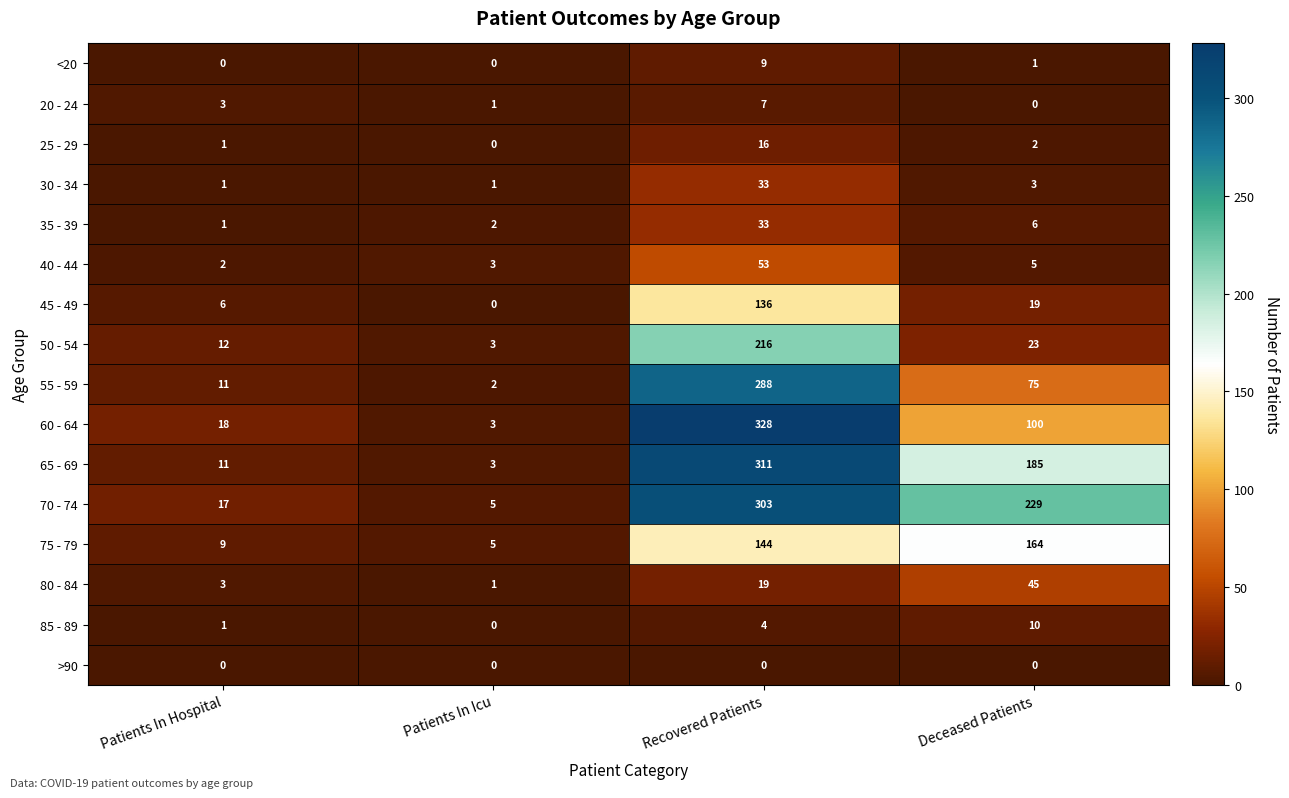

The 80 - 84 series shows 2 at Patients In Hospital. True or false?

False